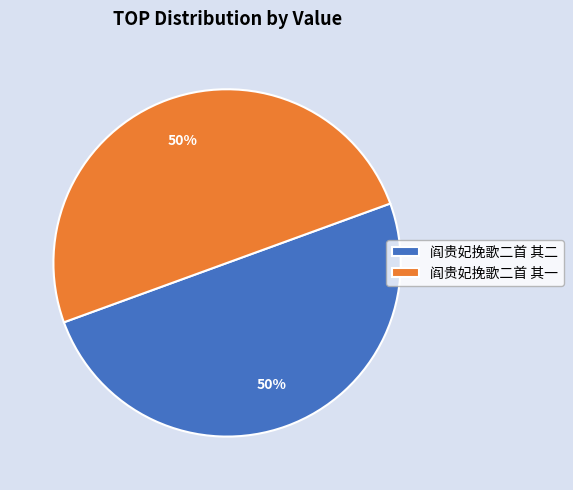

Combined, do 阎贵妃挽歌二首 其一 and 阎贵妃挽歌二首 其二 account for over 50%?

Yes